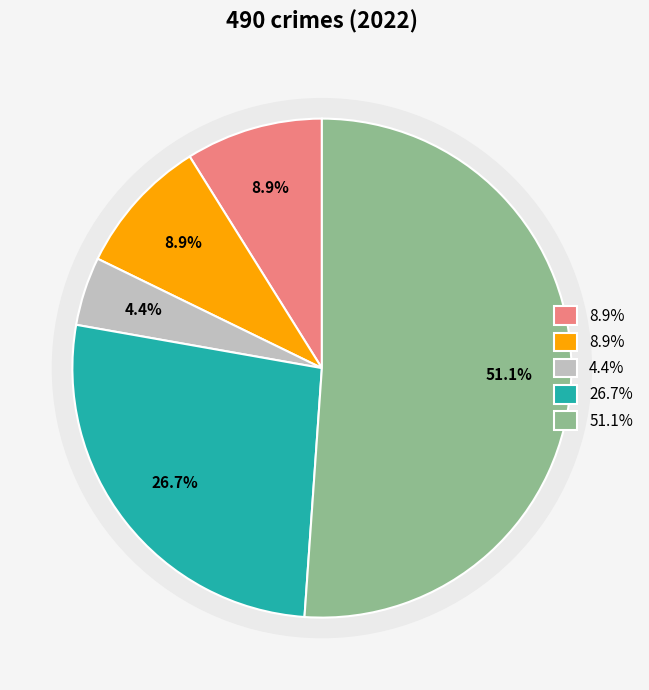

How much of the chart is everything except Robbery?

73.3%